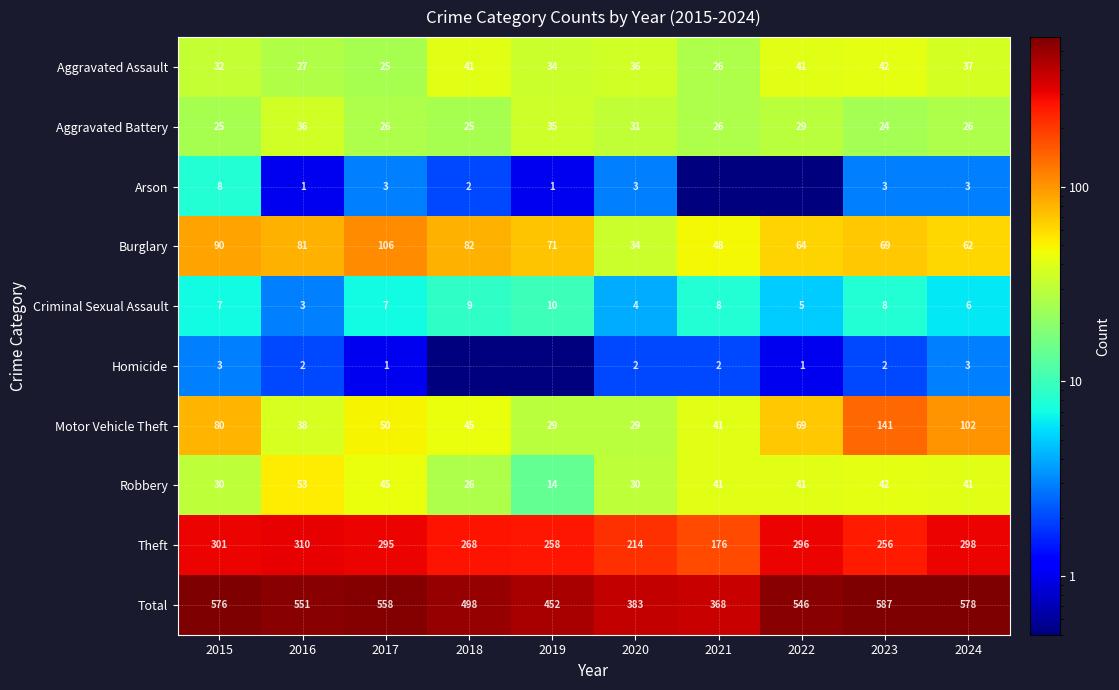

At which category does the chart reach its peak across all series?

2023